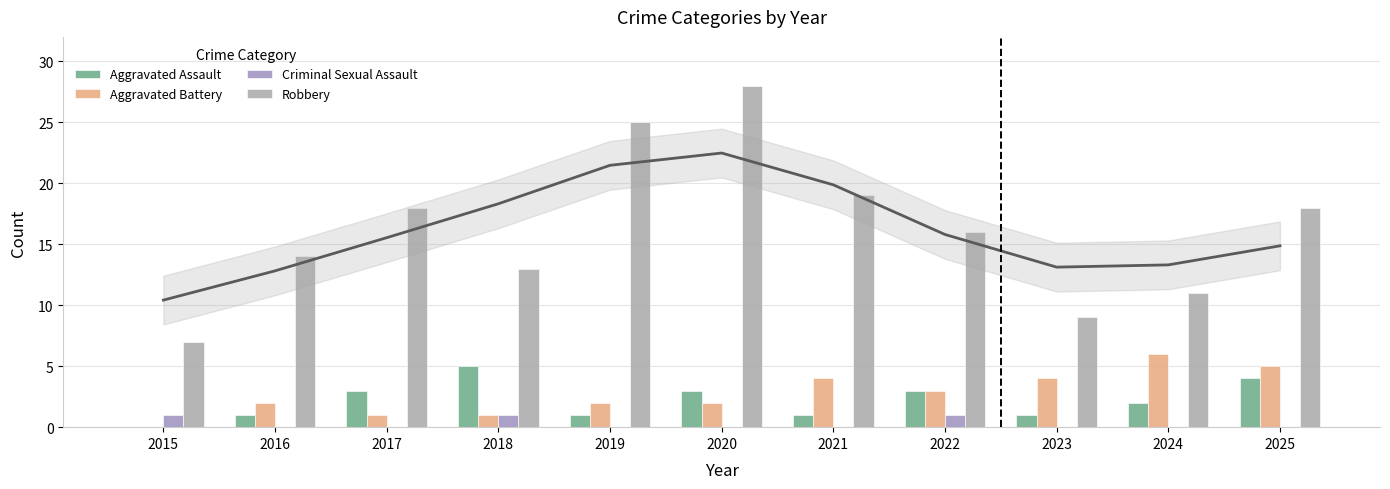

How many distinct data groups are displayed?

4